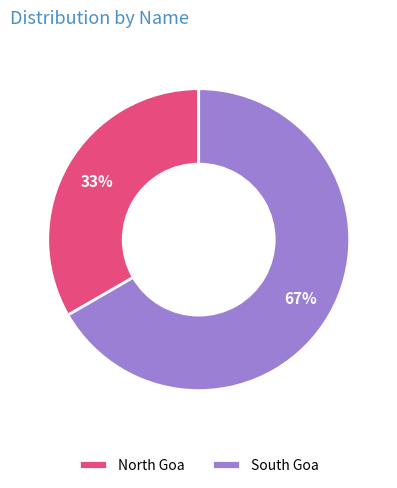

To the nearest percent, what portion does South Goa represent?

67%